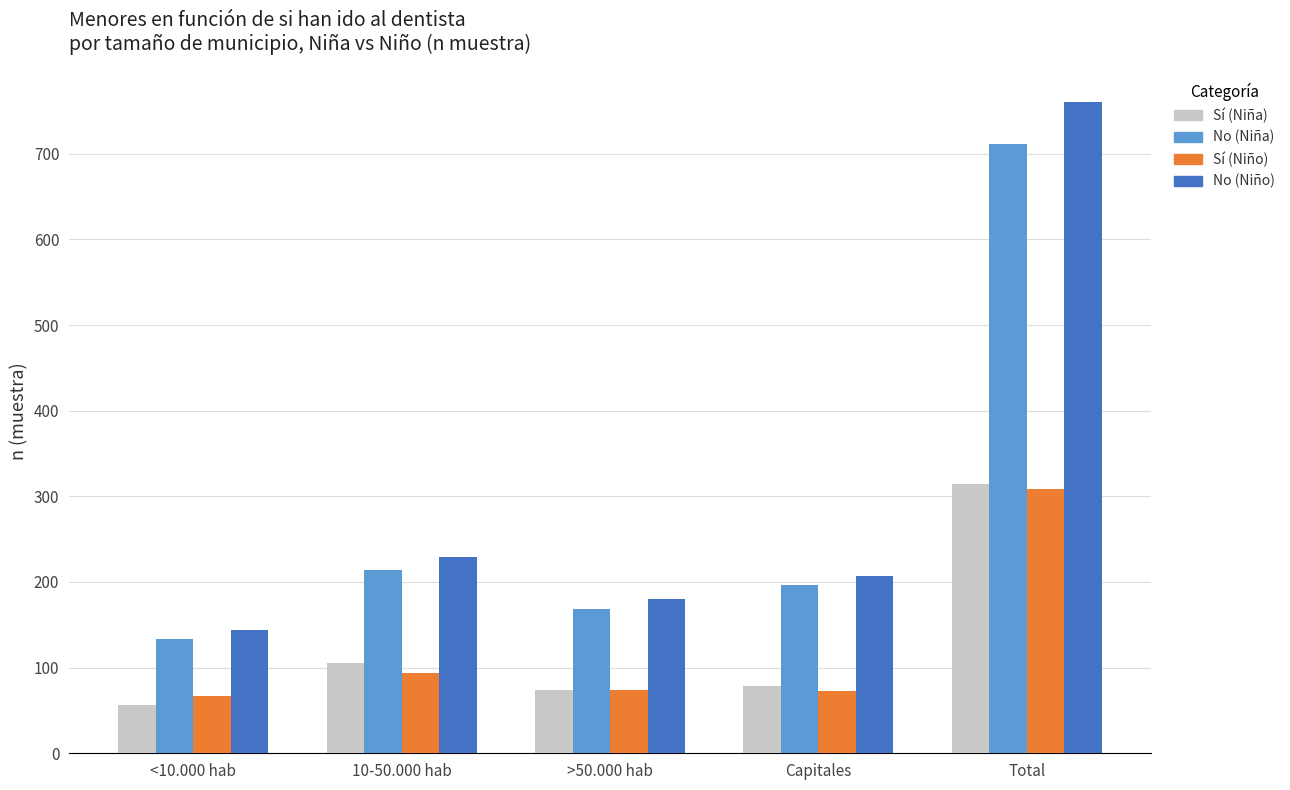

What is the label of the 1st bar from the left?

<10.000 hab